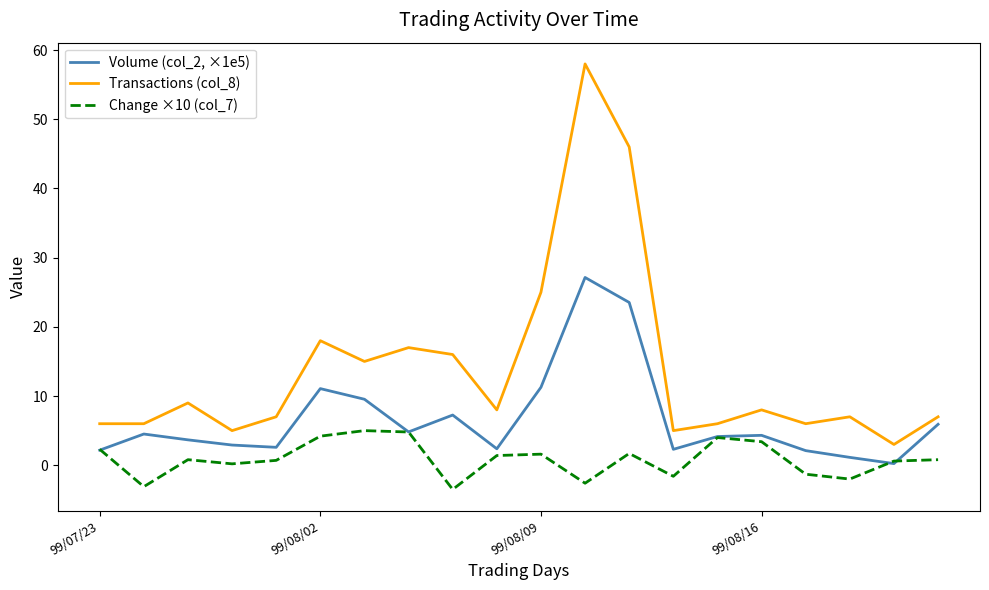

Which series has the largest range (max minus min)?

Transactions (col_8)